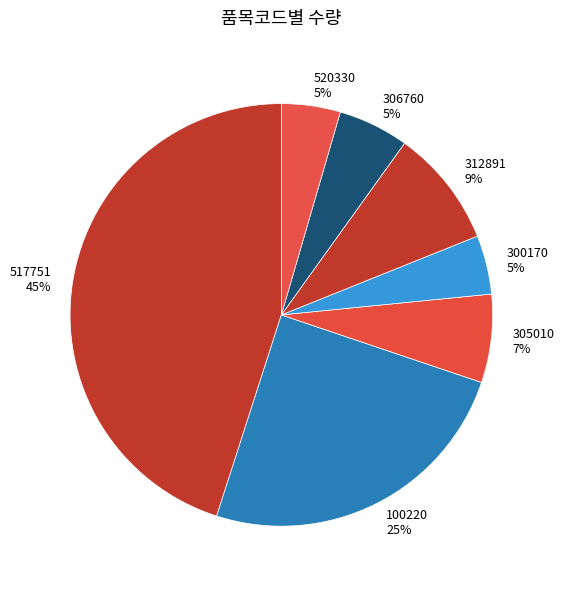

To the nearest percent, what percentage of the pie is 312891?

9%